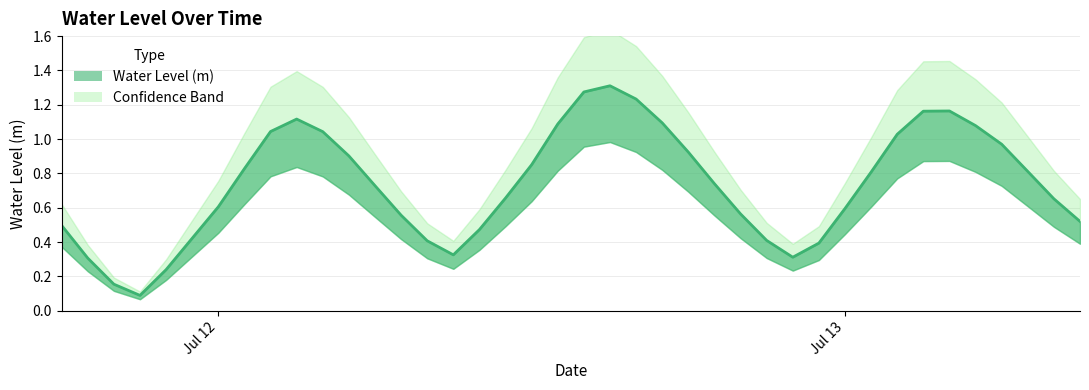

How many interior local valleys (lower than both neighbors) does the data have?

3